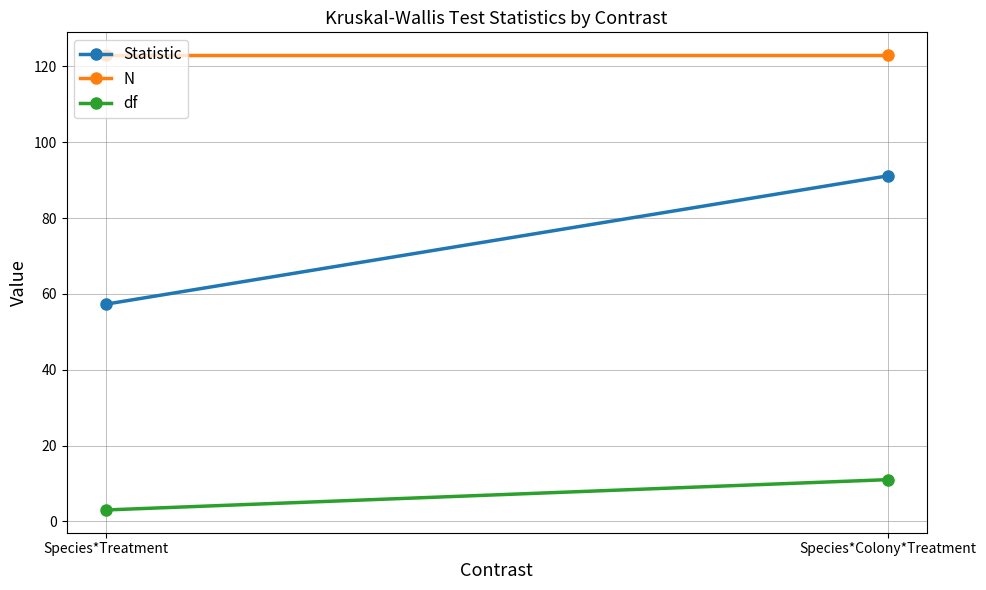

Reading left to right, list all the values displayed in this chart.

Statistic: 57.3	91.1
N: 123.0	123.0
df: 3.0	11.0